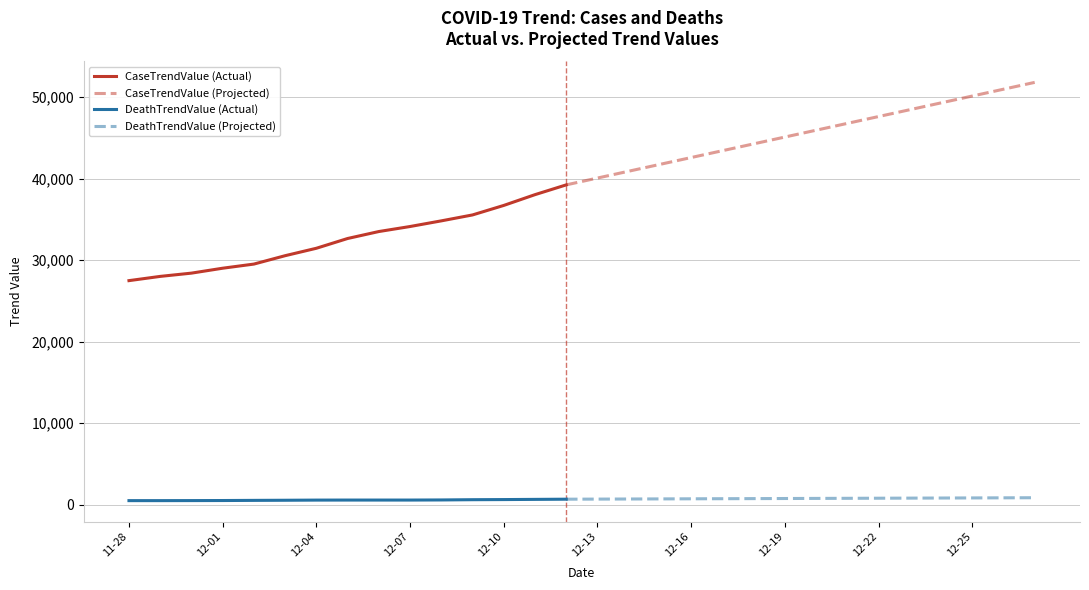

What is the minimum value shown in the chart?

505